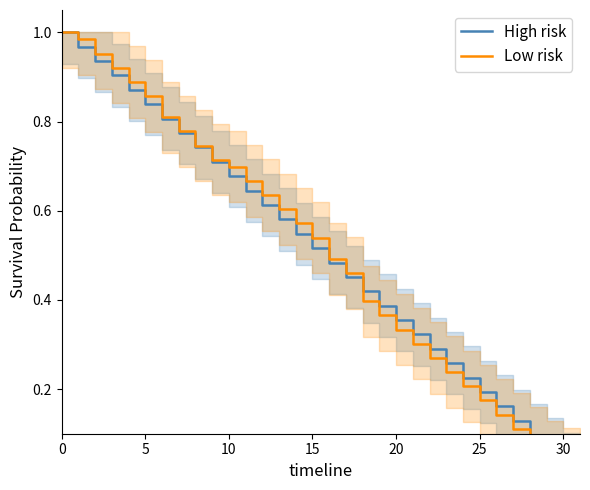

What is the label of the 9th point from the right?

23